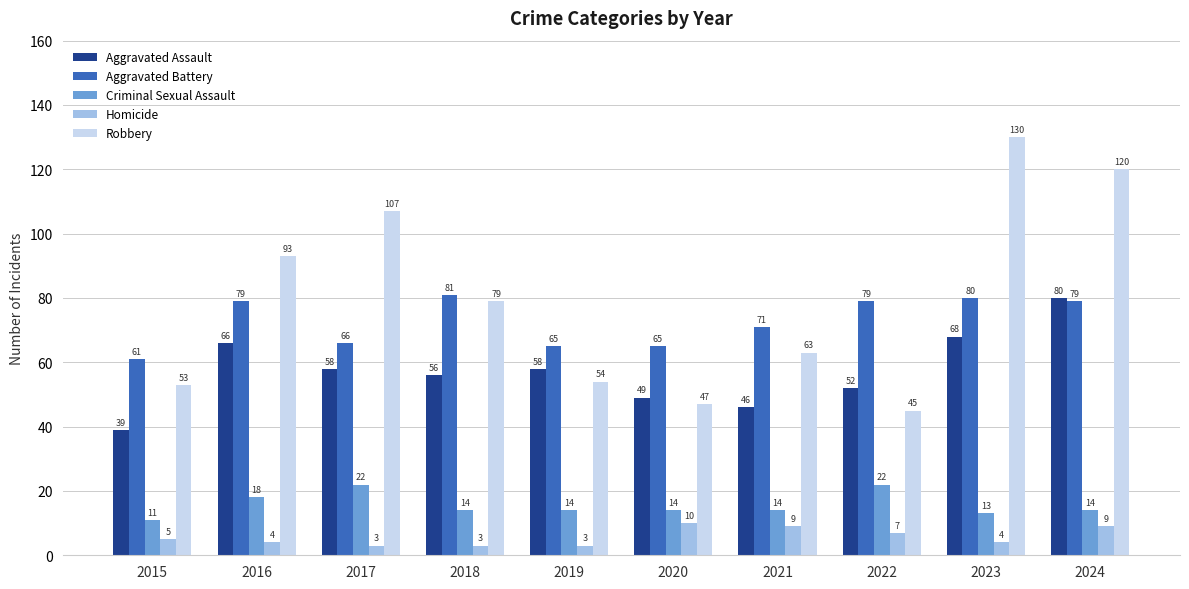

At which category is the sum across all series the highest?

2024